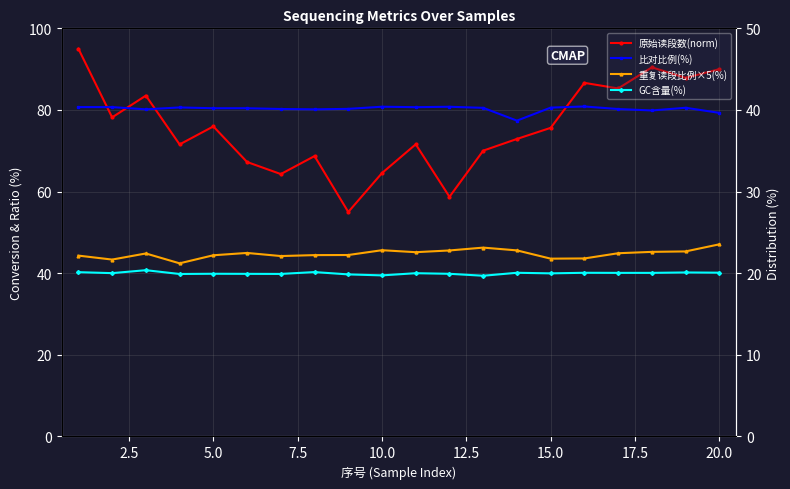

What is the value of the 重复读段比例×5(%) point at the 12th from the left?

45.6